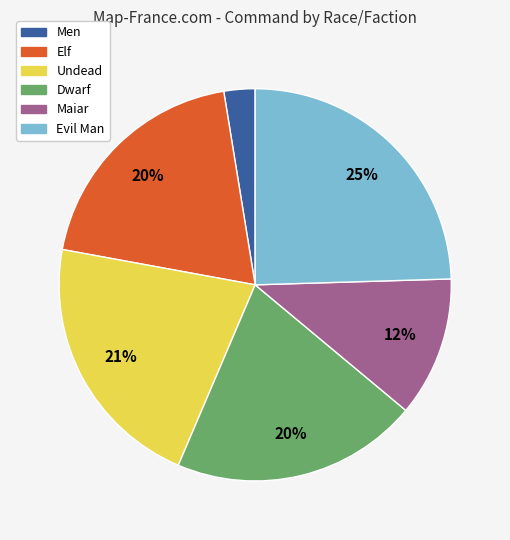

To the nearest percent, what is the difference between the Maiar and Elf slice percentages?

8%